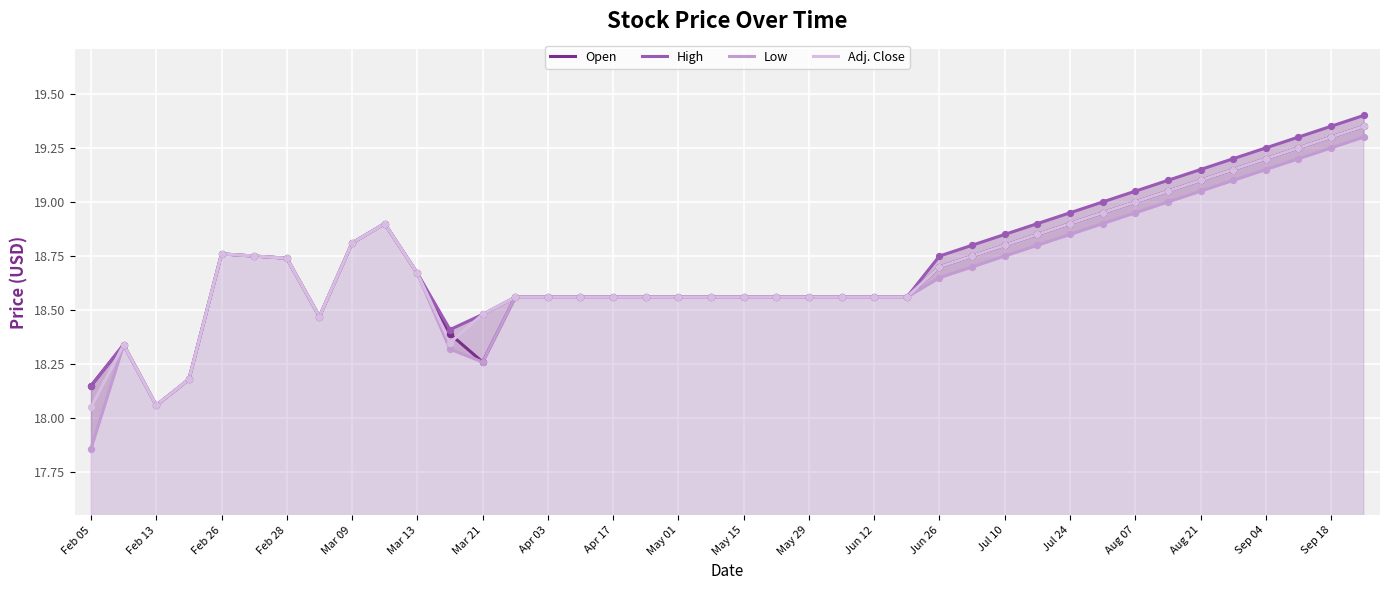

Where is Open nearest to the value 18?

Feb 13